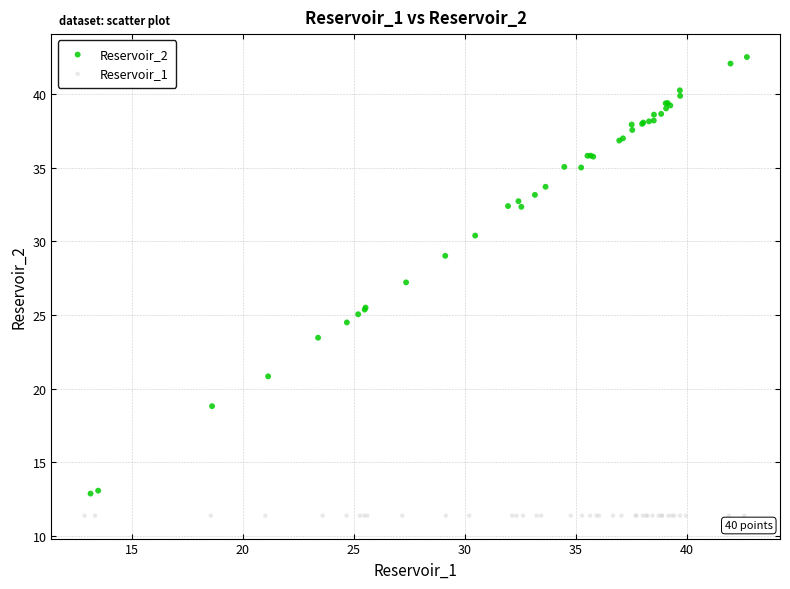

Which series reaches the minimum Y coordinate?

Reservoir_1